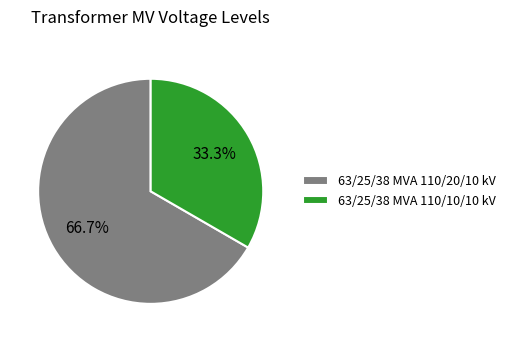

What is the ratio of the value at 63/25/38 MVA 110/20/10 kV to the value at 63/25/38 MVA 110/10/10 kV?

2.0